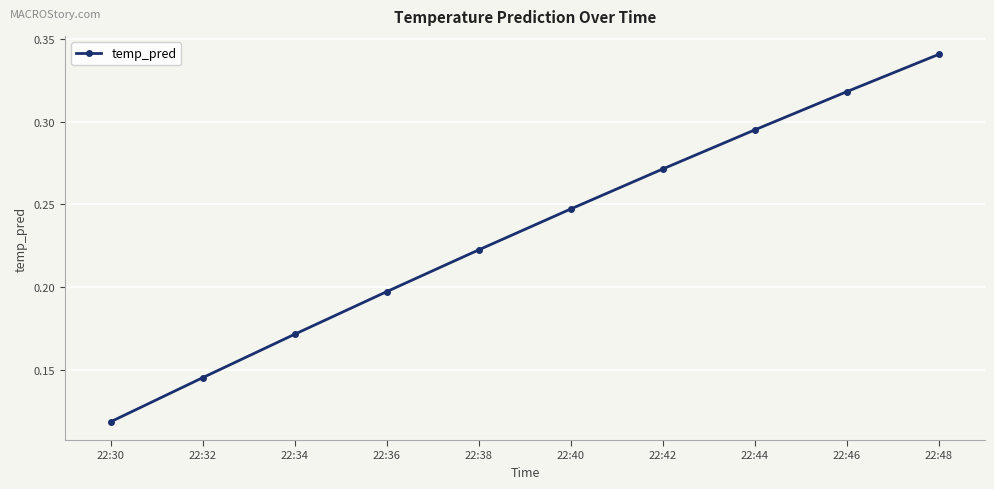

At which category does the chart reach its peak across all series?

22:48